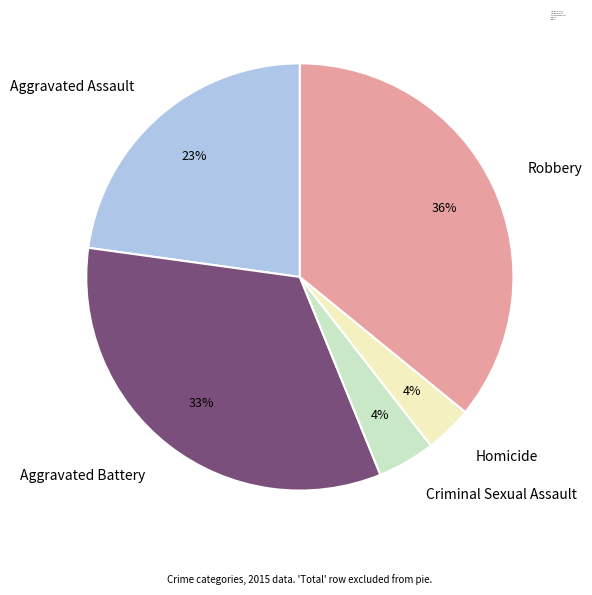

To the nearest percent, what percentage of the pie is Robbery?

36%